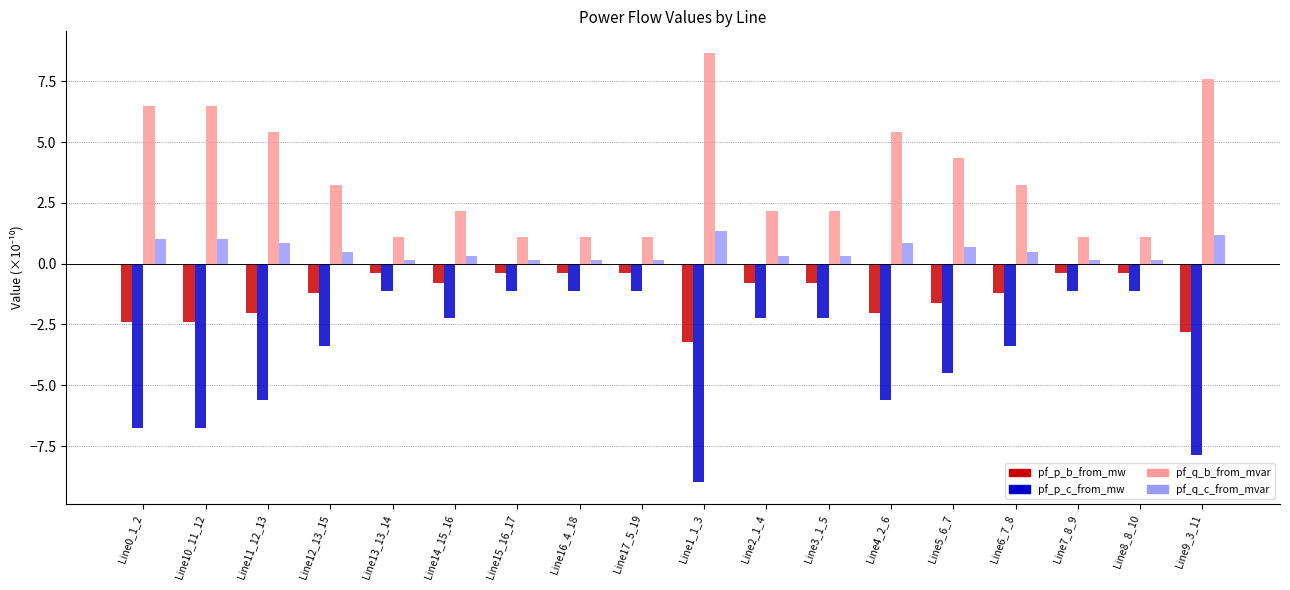

What is the label of the 6th bar from the left?

Line14_15_16